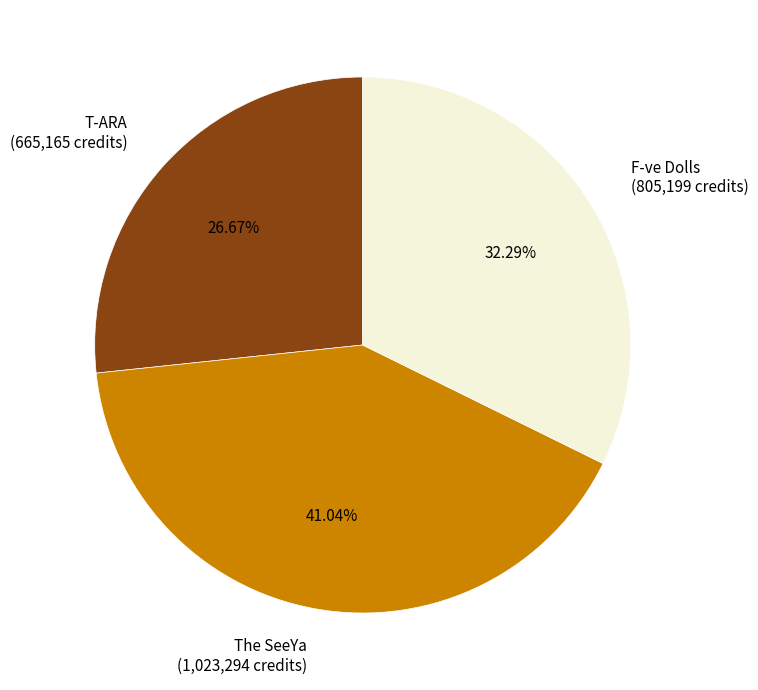

What percentage is the T-ARA slice, to the nearest percent?

27%